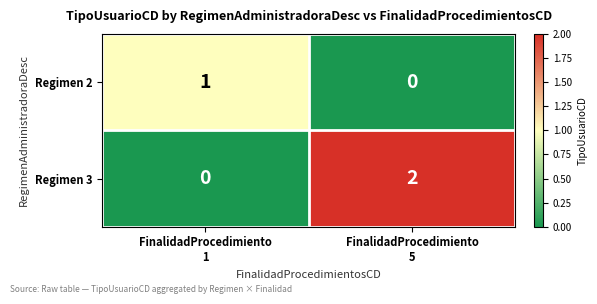

Between FinalidadProcedimiento
1 and FinalidadProcedimiento
5, which series saw the biggest shift?

Regimen 3